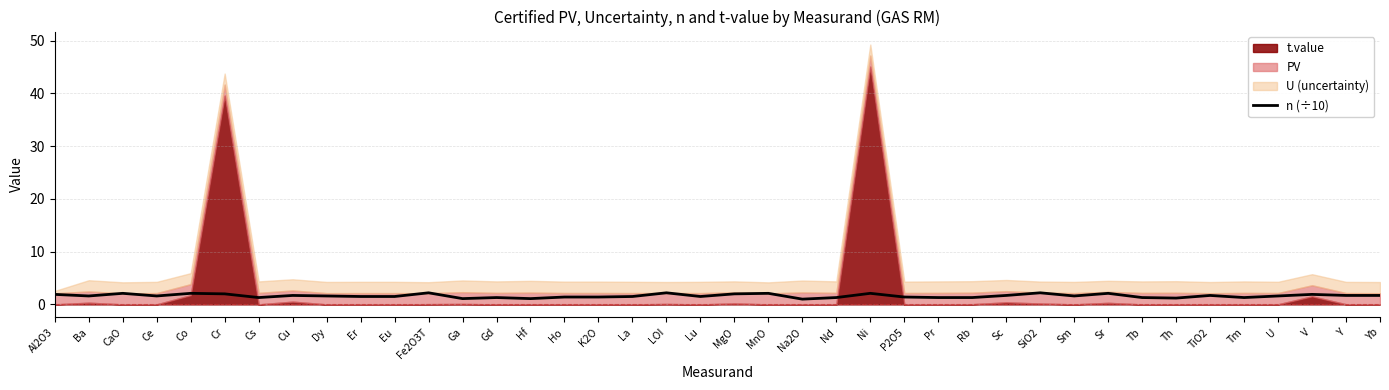

How many lines are shown in the chart?

1